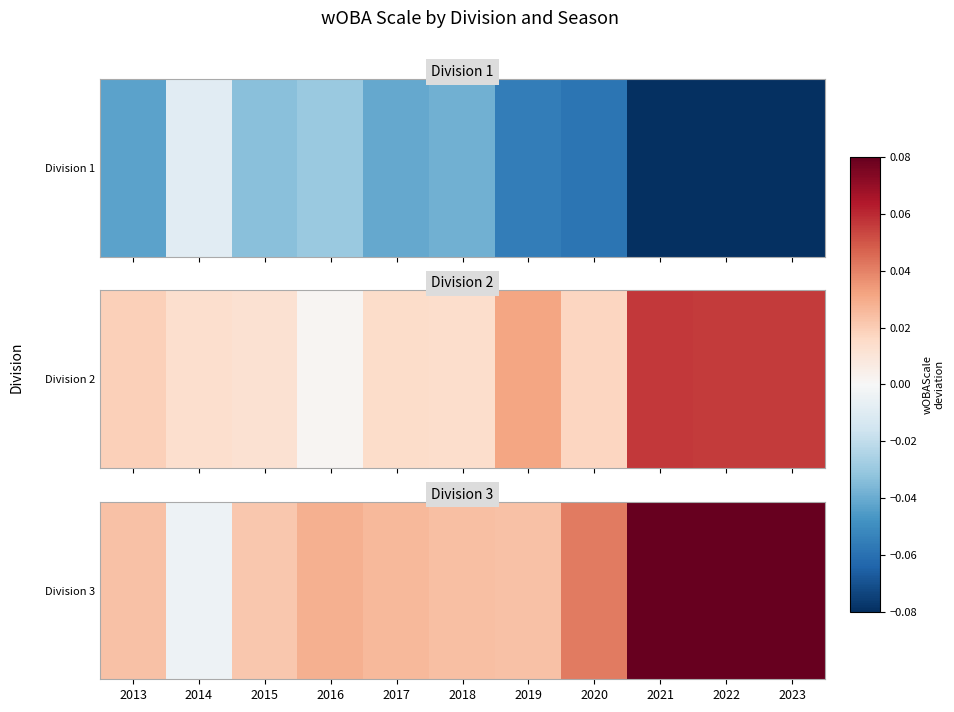

The chart shows a value of 0.0 at 2017. True or false?

False